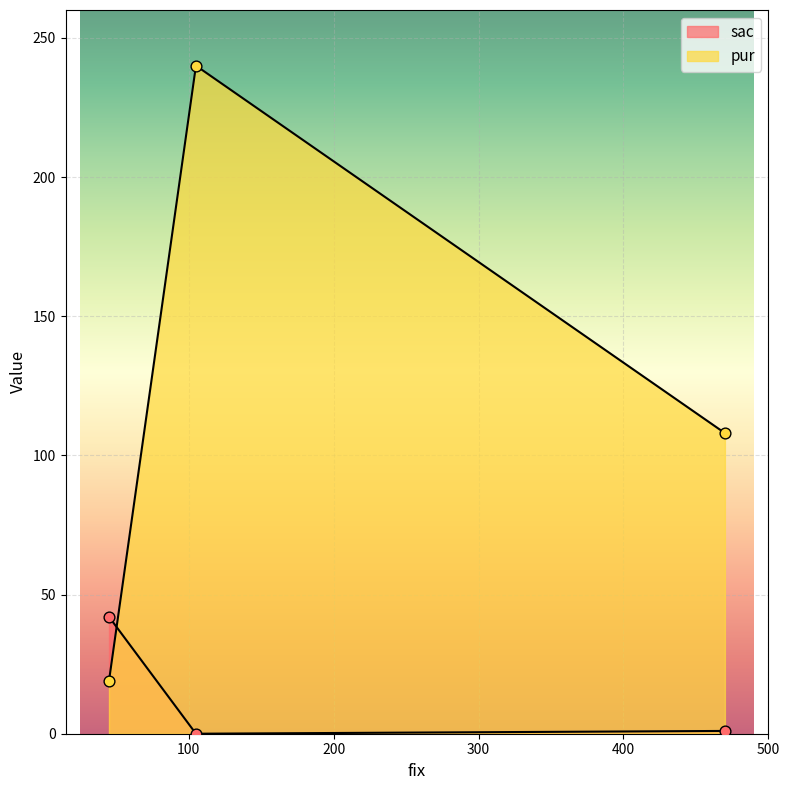

What is the total value across all series at 45?

61